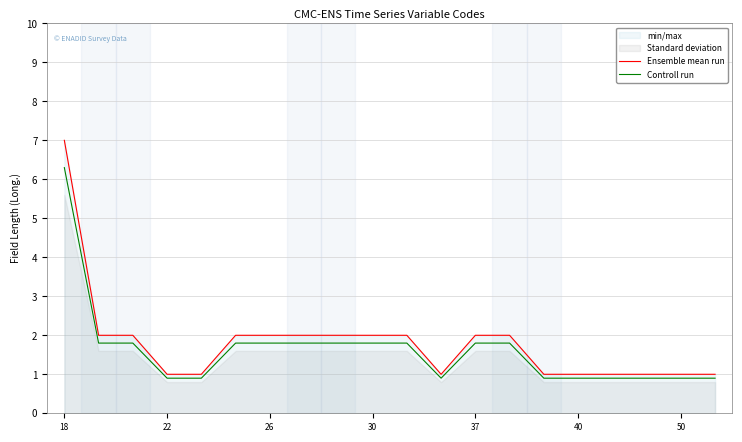

What is the sum of all Ensemble mean run values?

36.0